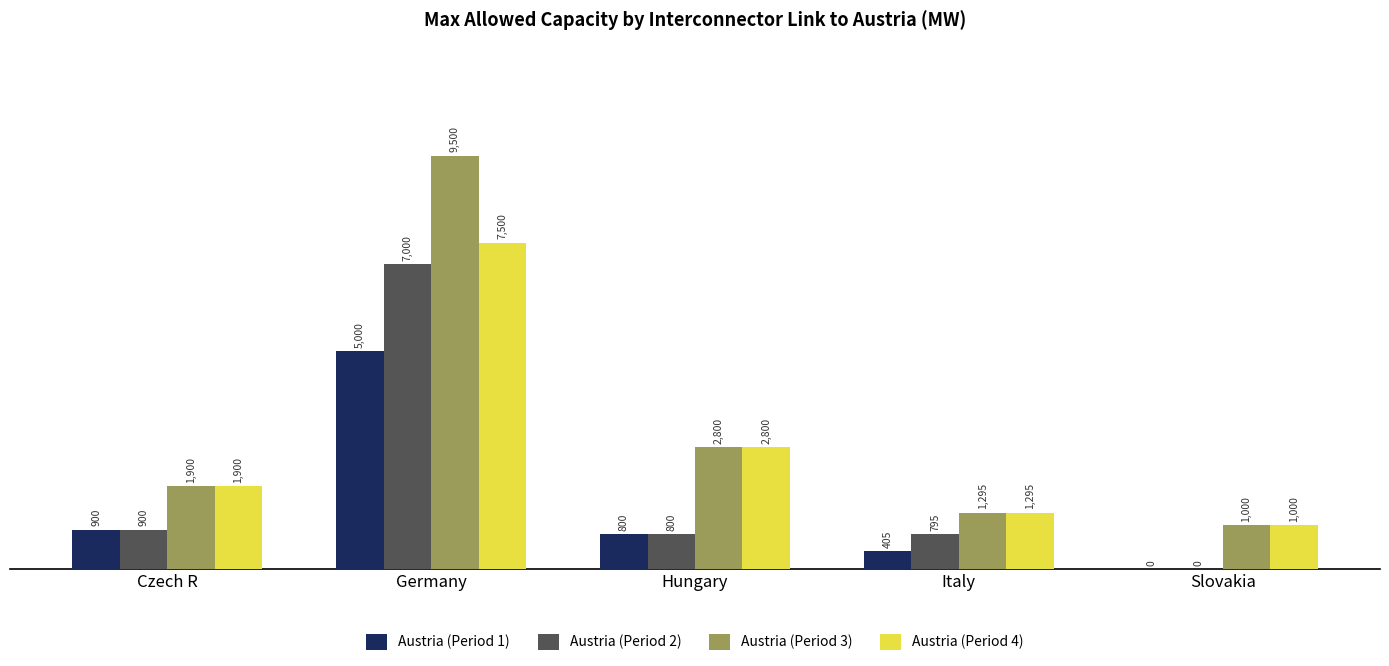

At which label is Austria (Period 2) closest to 3500?

Czech R